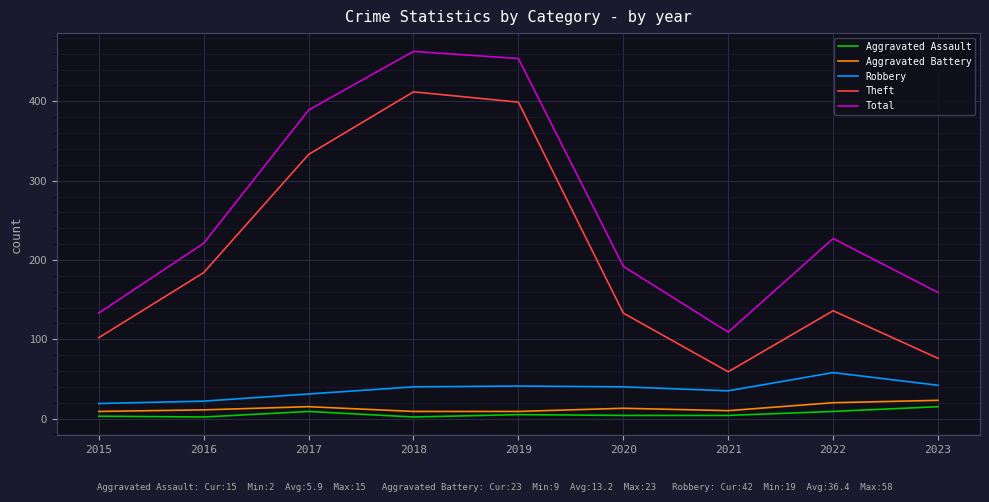

What is the total value across all series at 2021?

217